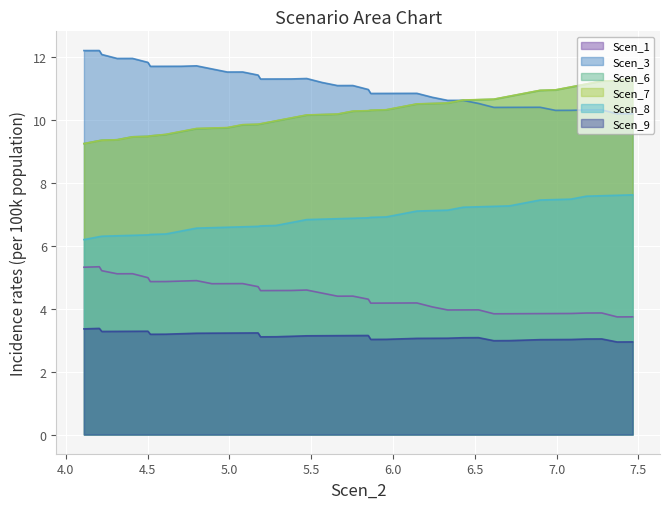

What position from the left is 7.463834045295897?

40